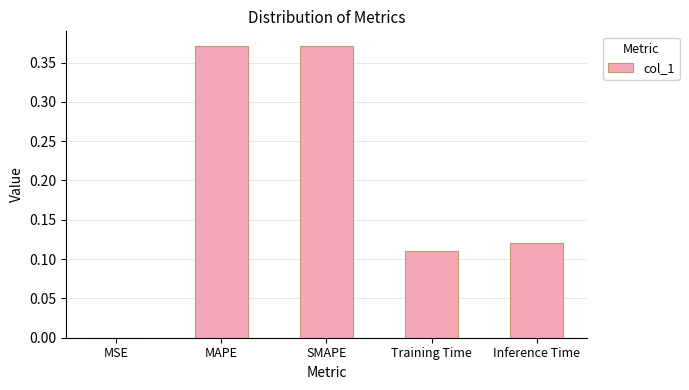

What is the change in value from MSE to SMAPE?

+0.4